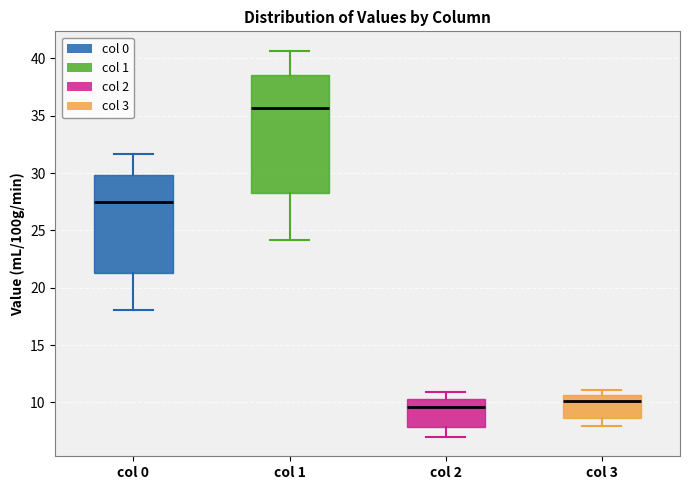

Reading left to right, read every box against the y-axis: the position of its median line, the range the box covers, and the ends of its whiskers. The values are not printed on the chart, so give them approximately, as read against the axis.

col 0: median 27.5, box 21.5 to 30.0, whiskers 18.0 to 31.5
col 1: median 35.5, box 28.0 to 38.5, whiskers 24.0 to 40.5
col 2: median 9.5, box 8.0 to 10.5, whiskers 7.0 to 11.0
col 3: median 10.0, box 8.5 to 10.5, whiskers 8.0 to 11.0